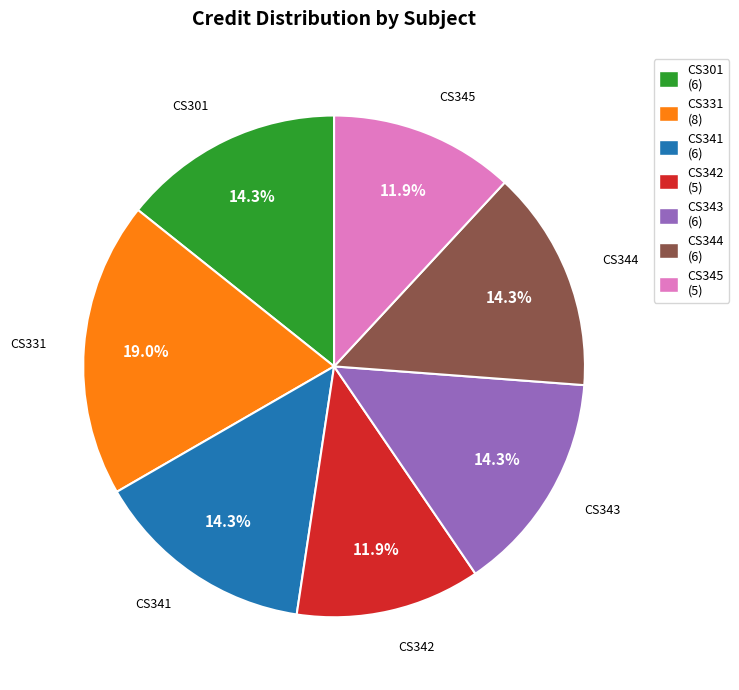

How much of the chart is everything except CS344 (6)?

85.7%